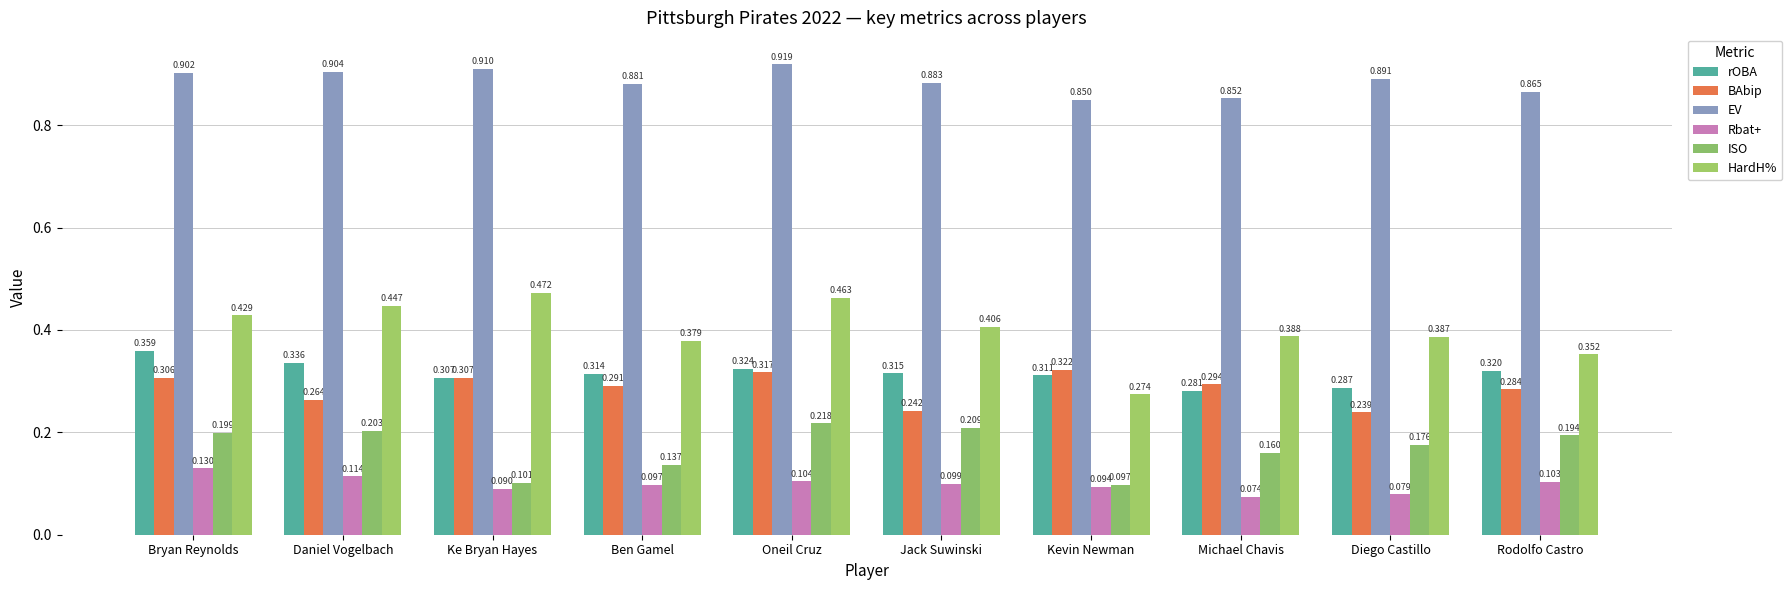

The value of HardH% at Ke Bryan Hayes is 0.5. True or false?

True